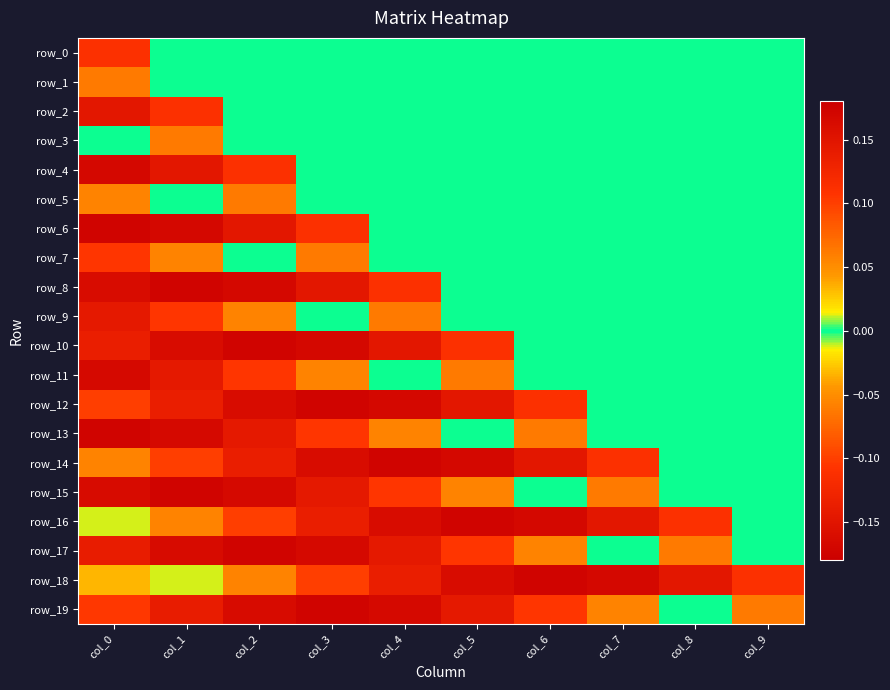

At which label does row_18 first exceed 0?

col_0